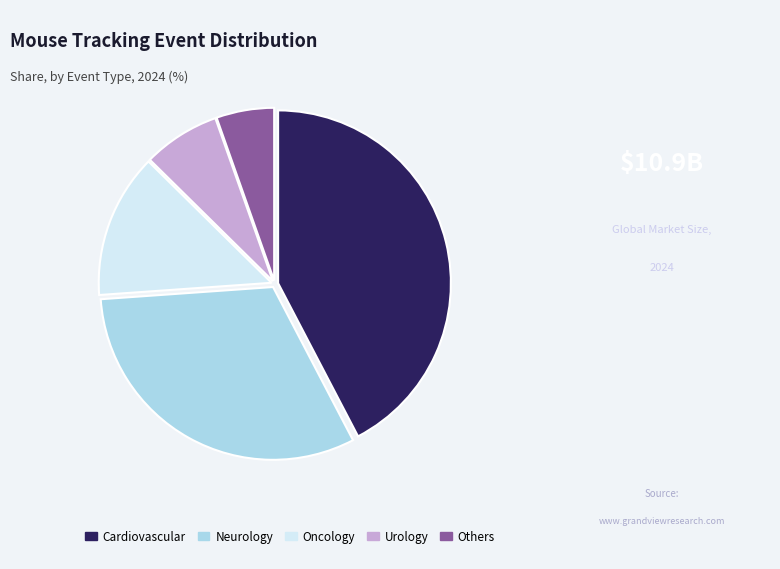

Combined, do Cardiovascular and Neurology account for over 50%?

Yes